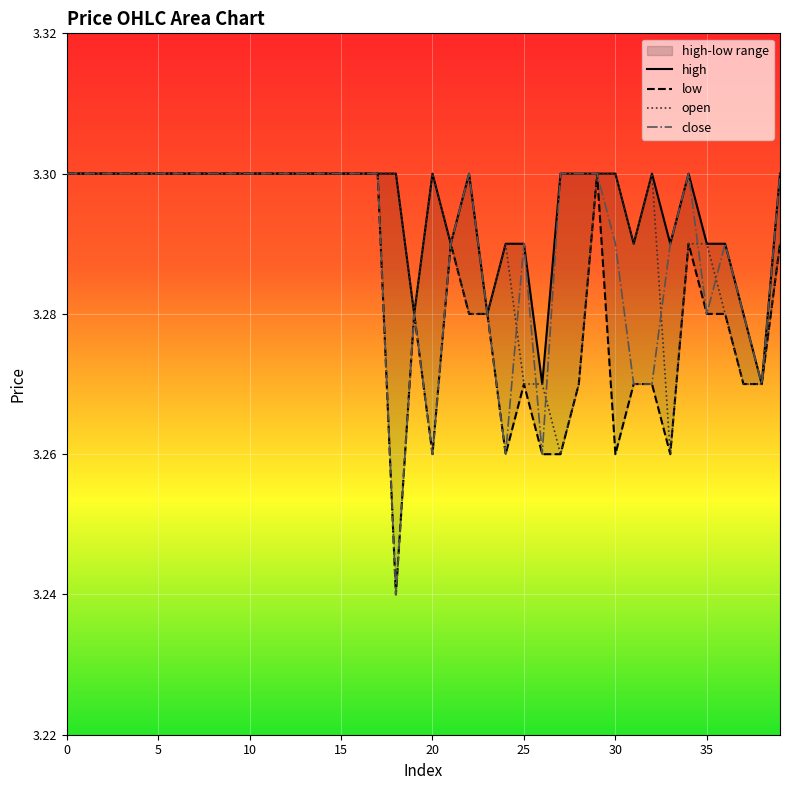

What is the sum of the open values at 9 and 12?

6.6